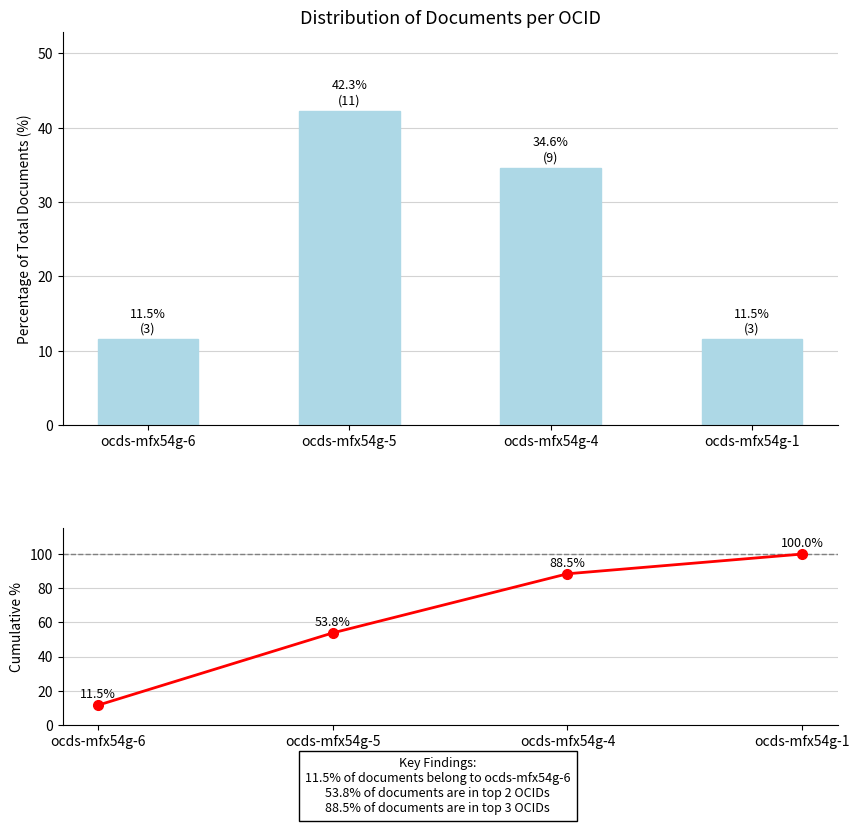

Between ocds-mfx54g-4 and ocds-mfx54g-1, which series saw the biggest shift?

doc_count